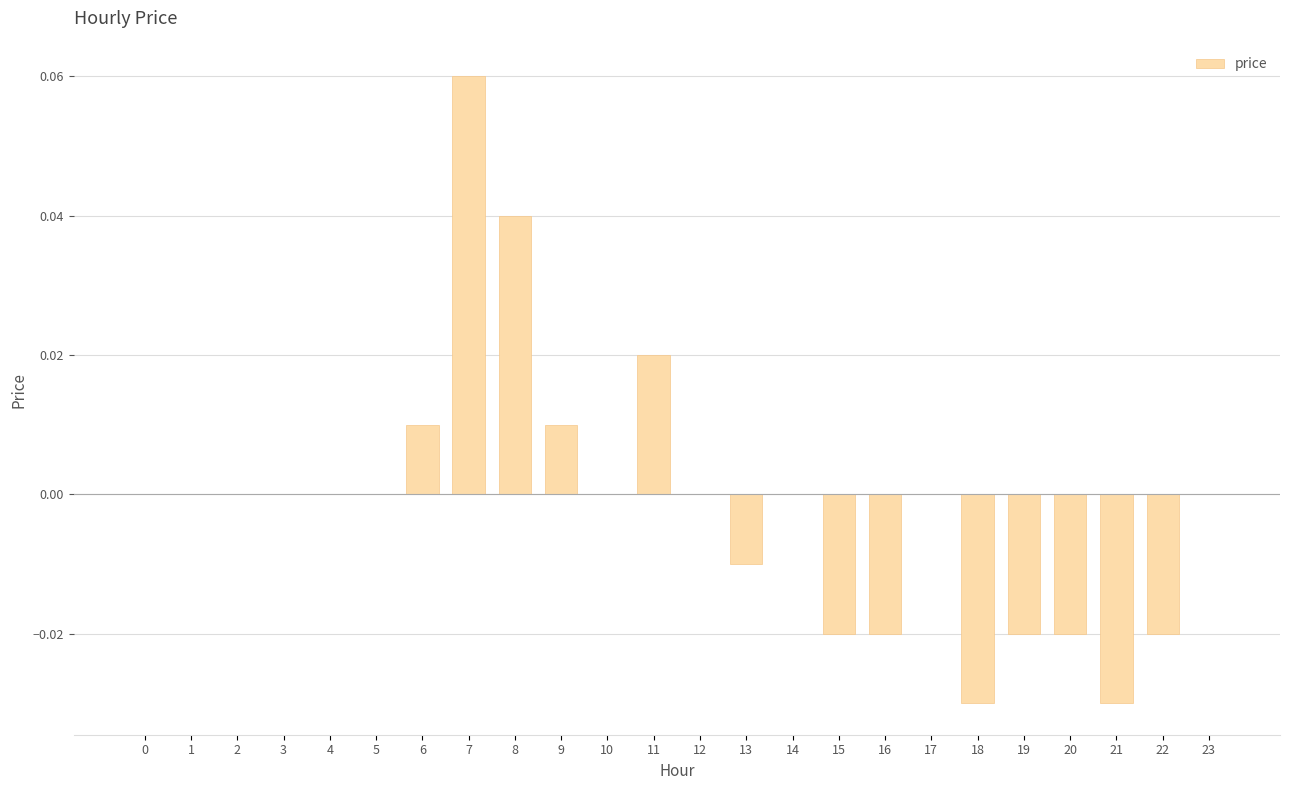

How many categories are shown in the chart?

24